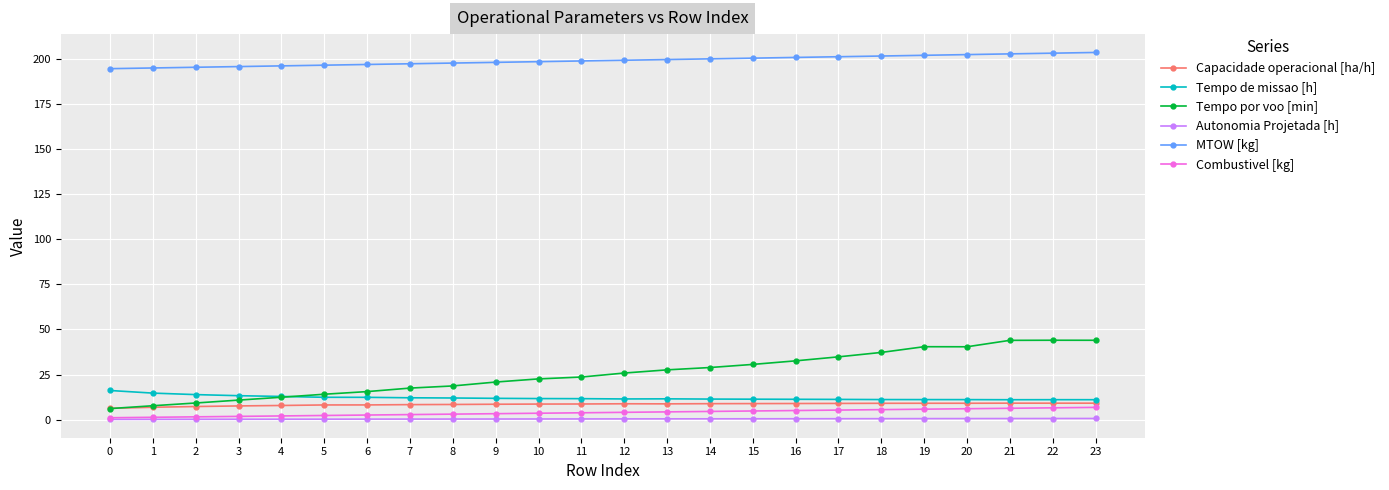

How many values in the Tempo por voo [min] series are below 25?

12